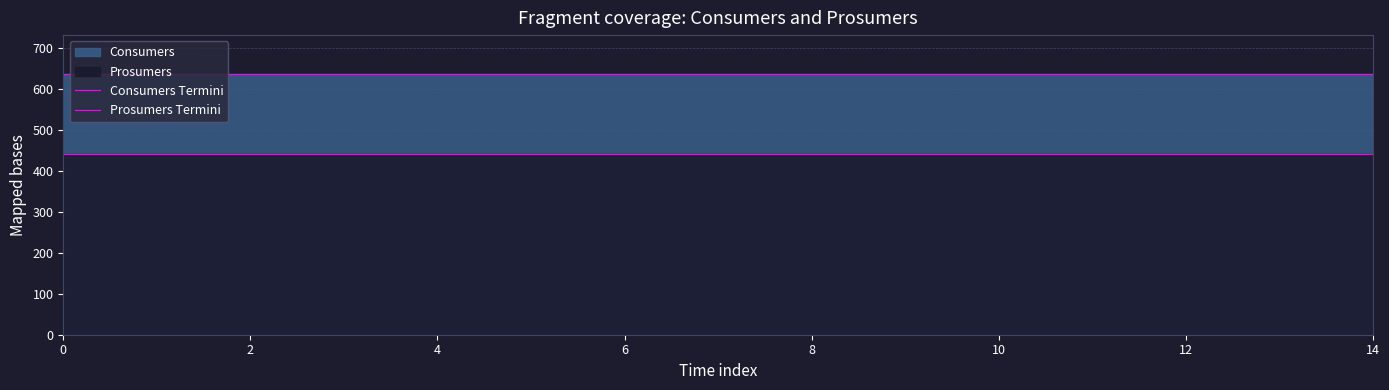

Is the value of Prosumers Termini at 14 greater than the value of Consumers Termini at 4?

No